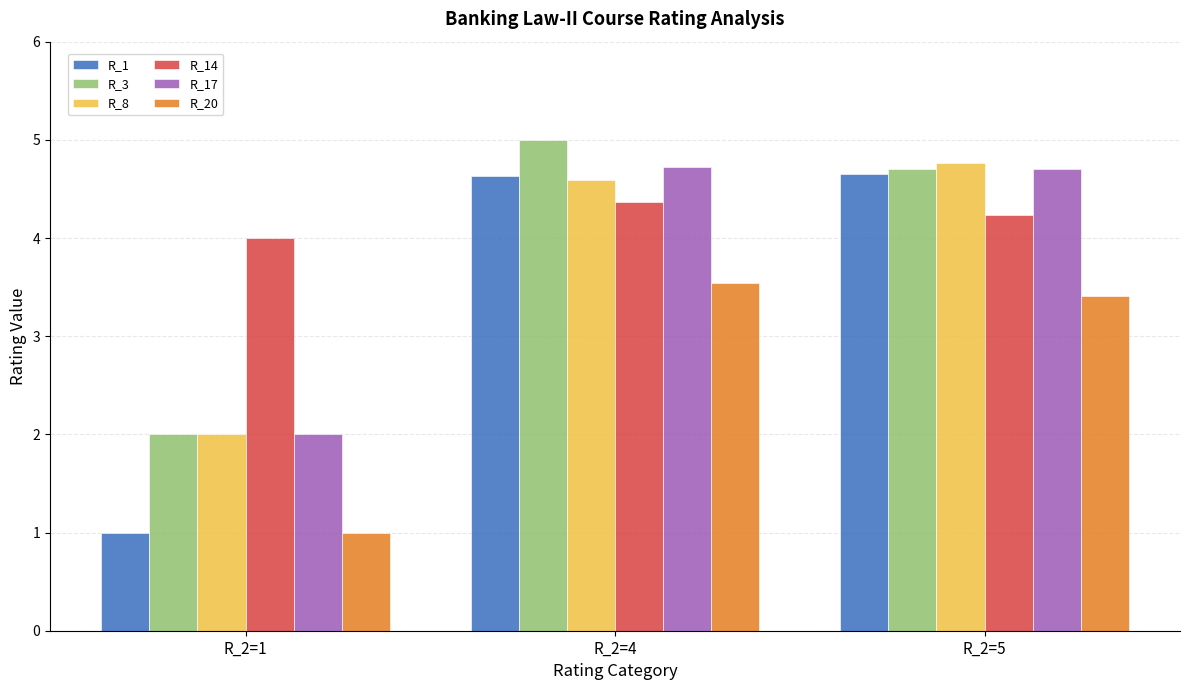

Between R_2=1 and R_2=4, which series saw the biggest shift?

R_1